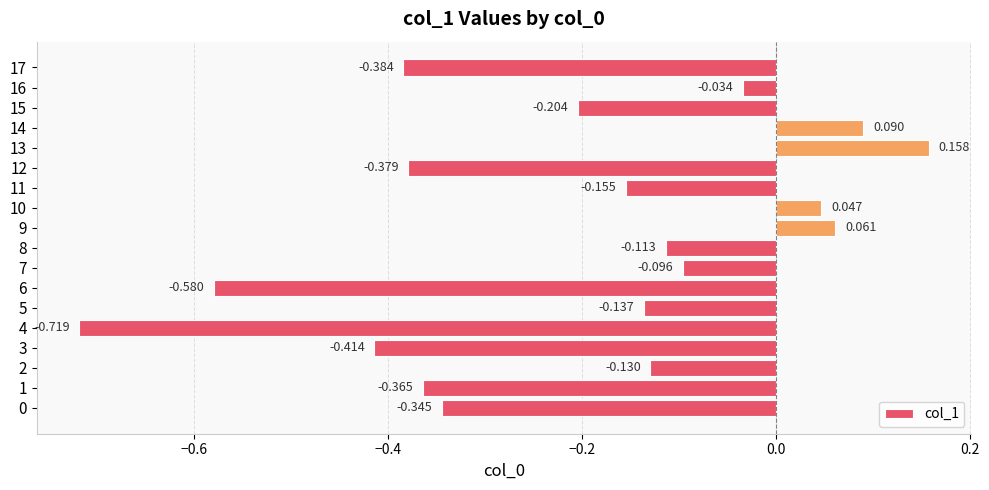

Count the number of categories in the chart.

18